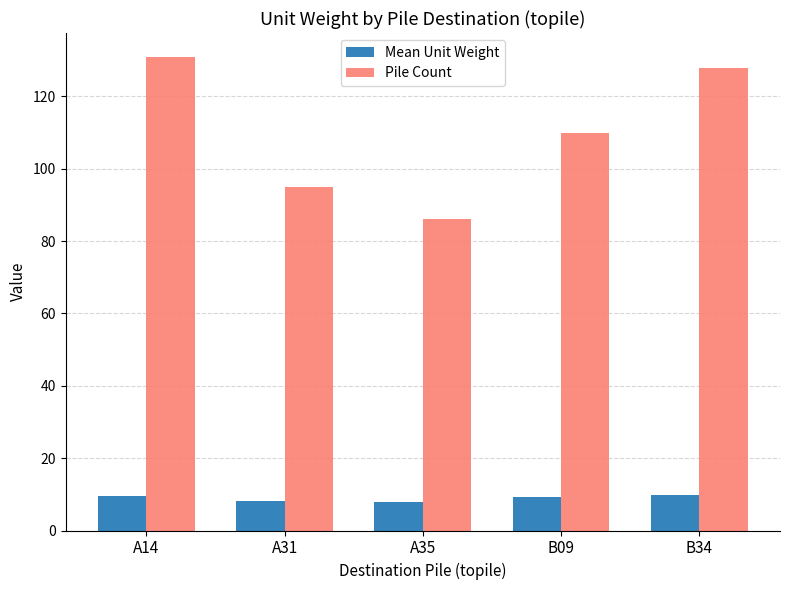

What is the difference between the highest and lowest values at A14?

121.3